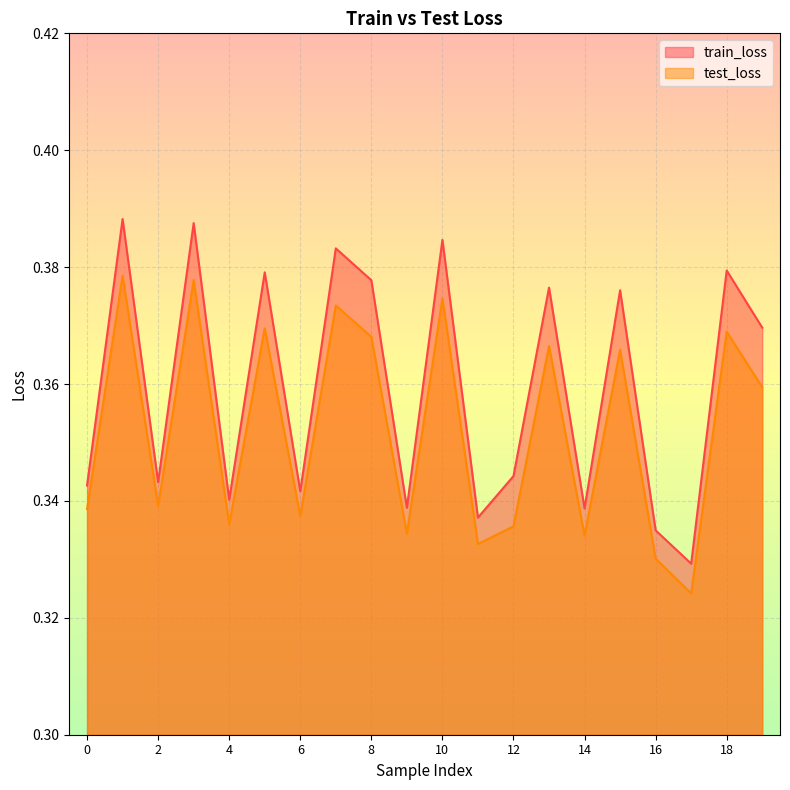

Which category has the lowest value across all series?

17